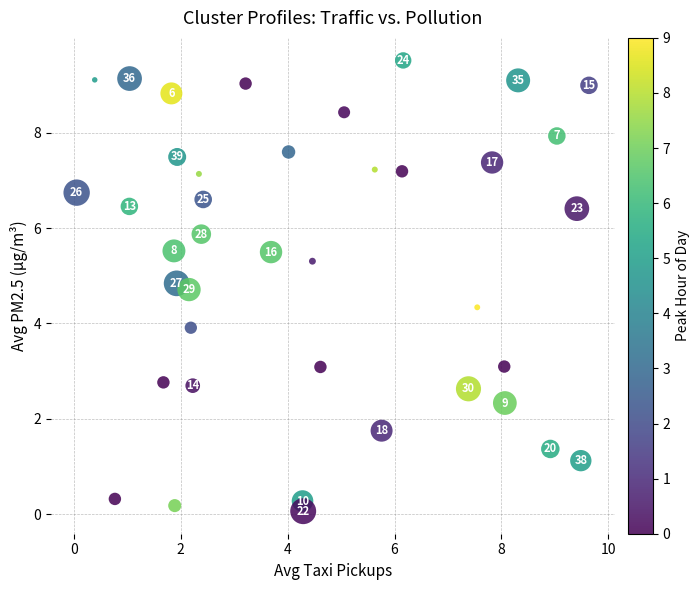

What Y value in the scatter plot is closest to 4?

3.9